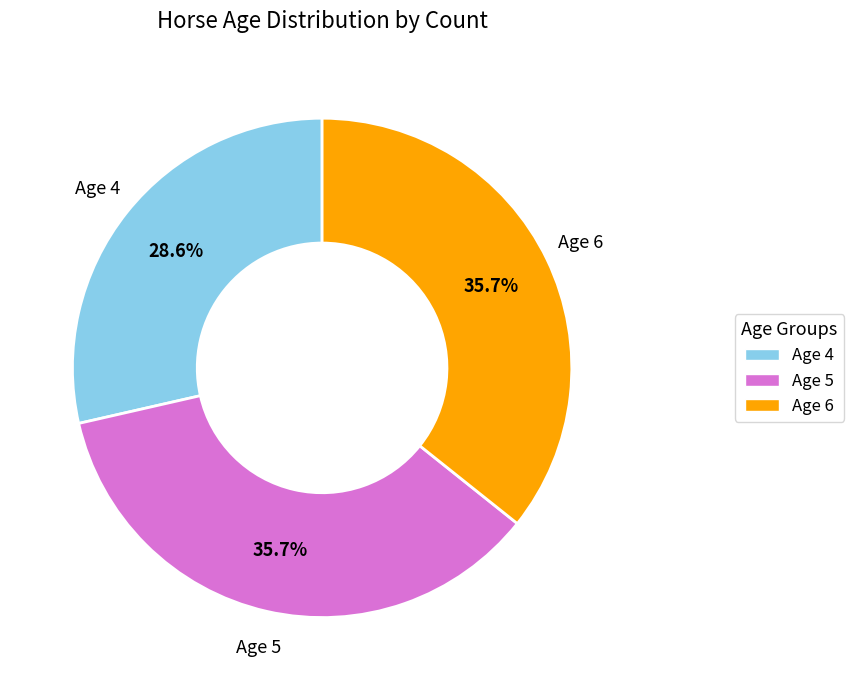

The Age 5 slice represents 36% of the pie. True or false?

True